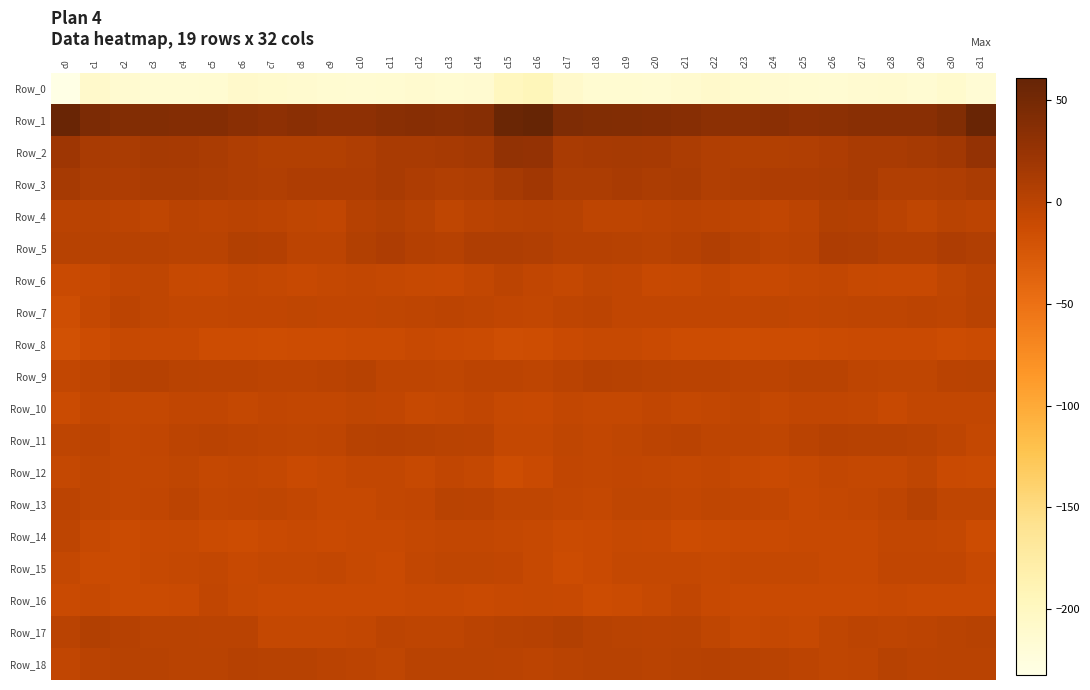

Between c6 and c24, which series saw the biggest shift?

Row_5